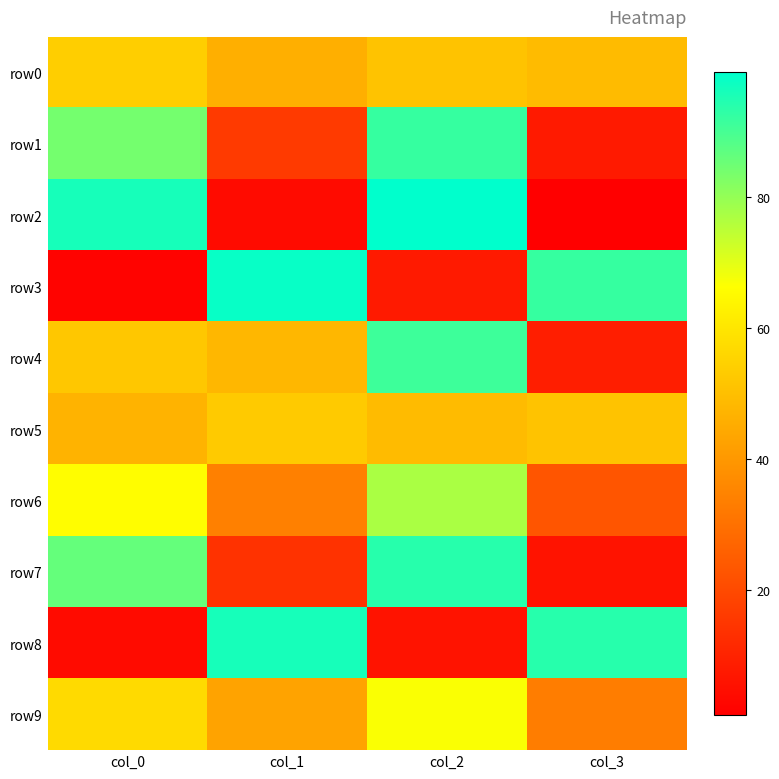

At col_0, list the series in order from smallest to largest.

row3, row8, row5, row4, row0, row9, row6, row1, row7, row2